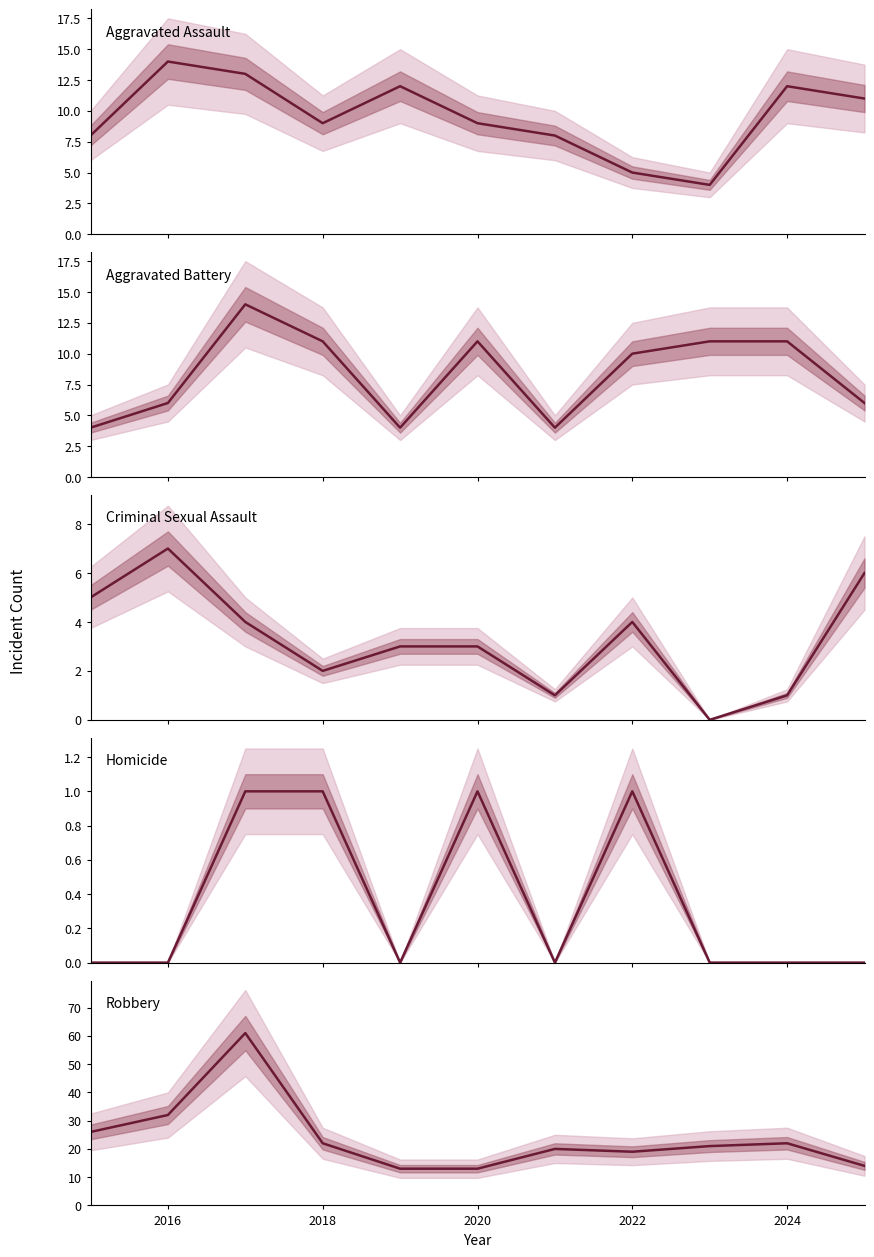

Is it true that Robbery equals 21 at 2022?

False